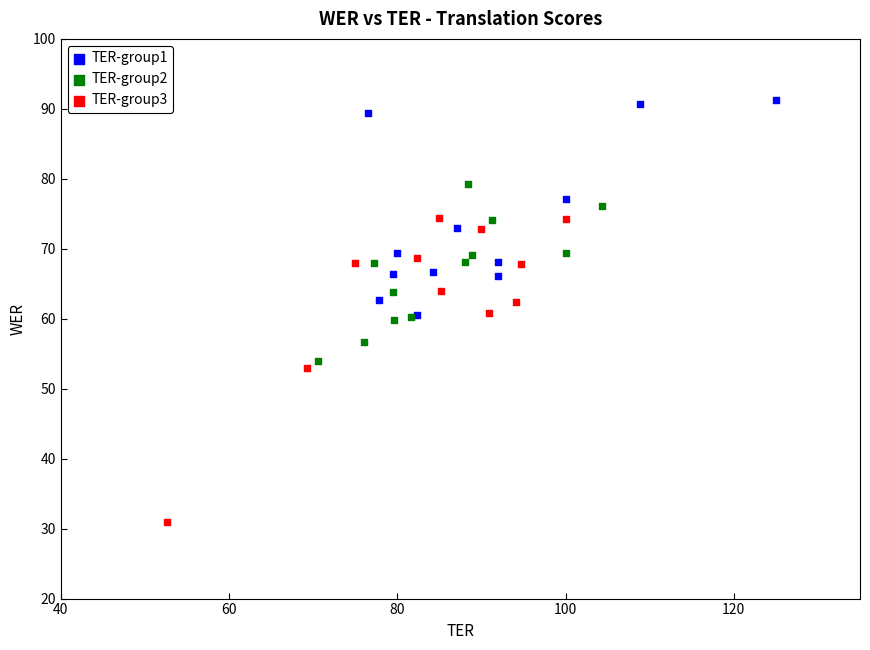

Which series reaches the minimum Y coordinate?

TER-group3